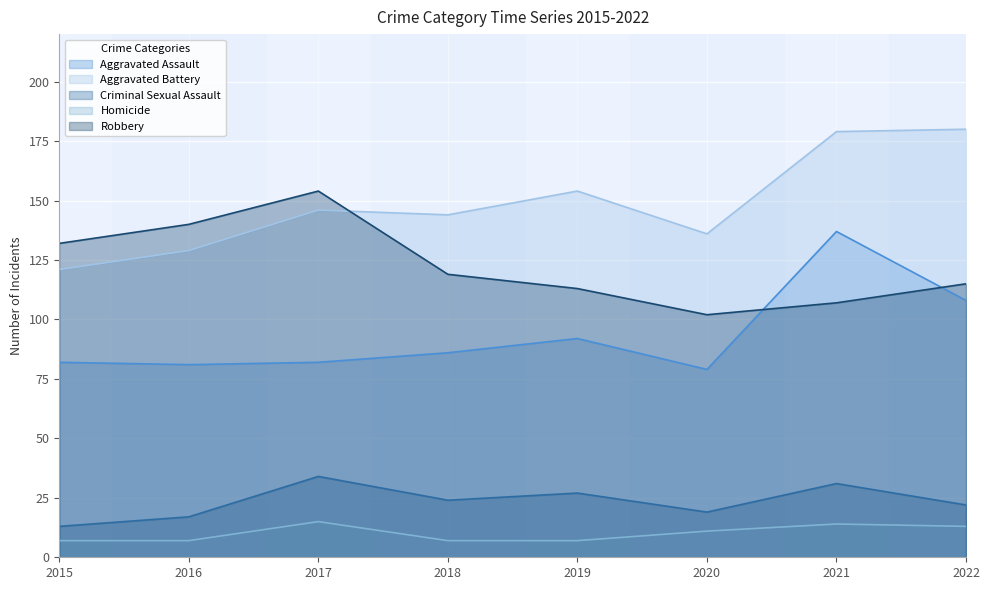

What is the maximum value for Aggravated Battery?

180